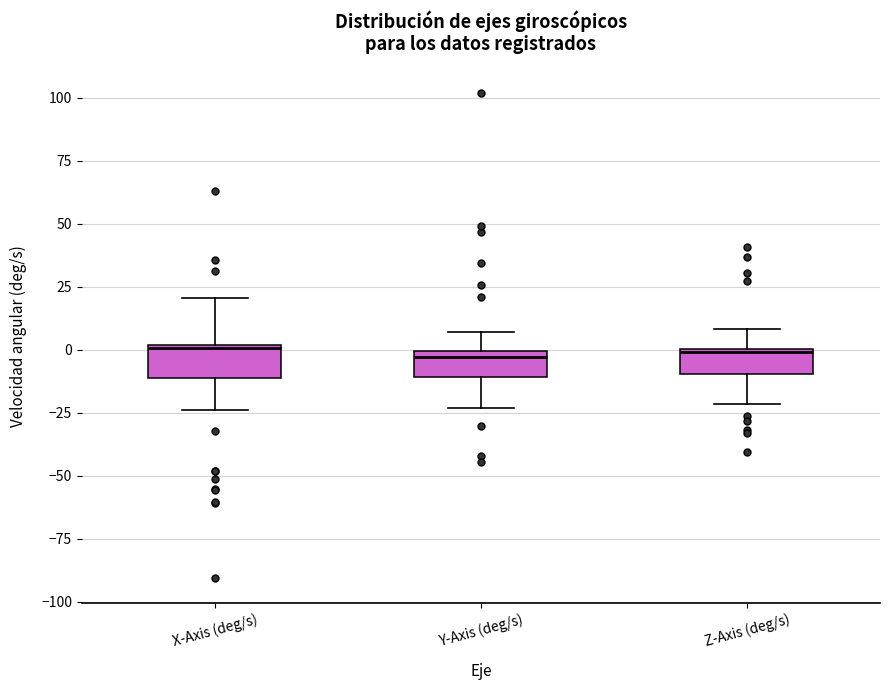

Reading left to right, transcribe this box plot: for each box, give where its median line is, the range the box spans, and where its two whiskers end, as read against the y-axis. The values are not printed on the chart, so give them approximately, as read against the axis.

X-Axis (deg/s): median 0, box -10 to 0, whiskers -25 to 20
Y-Axis (deg/s): median -5, box -10 to 0, whiskers -25 to 5
Z-Axis (deg/s): median 0, box -10 to 0, whiskers -20 to 10